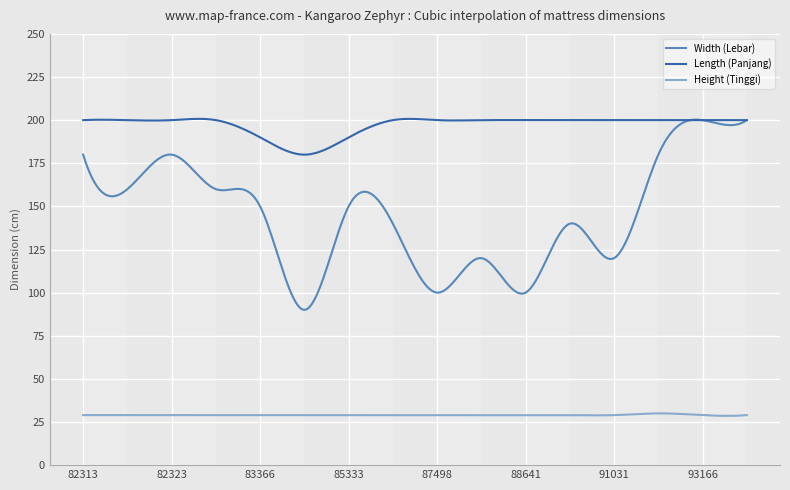

Rank the series by their average value, from lowest to highest.

Height (Tinggi), Width (Lebar), Length (Panjang)